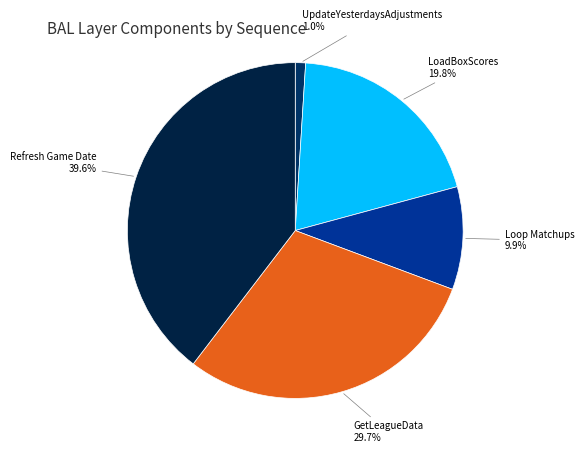

Which slice is the smallest?

UpdateYesterdaysAdjustments